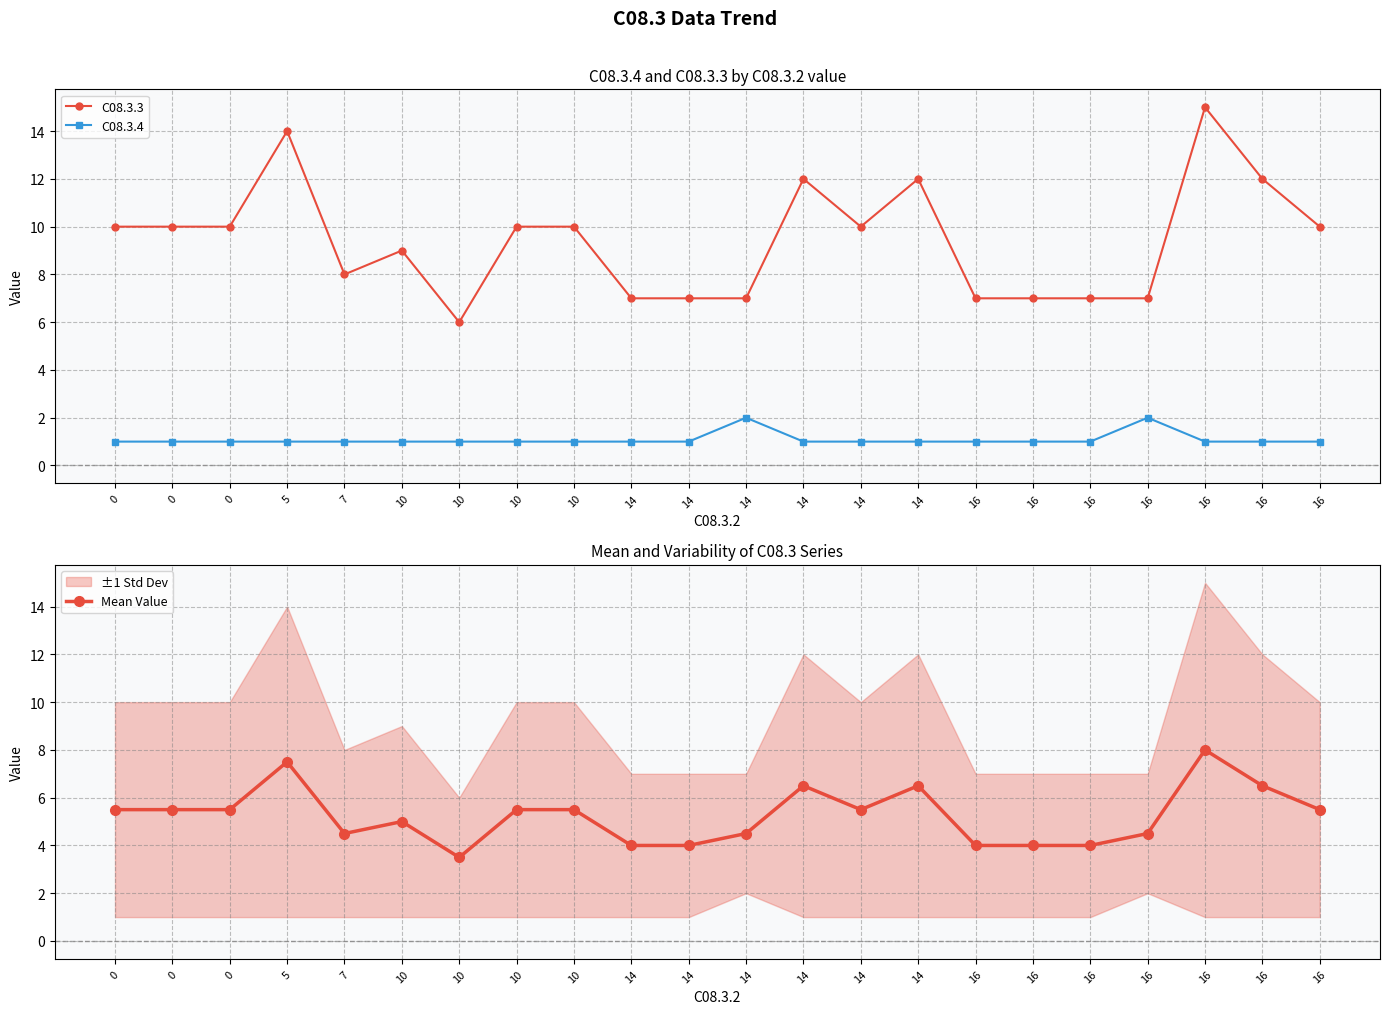

Reading right to left, transcribe all the data shown in this chart.

C08.3.3: 16=10.0	16=12.0	16=15.0	16=7.0	16=7.0	16=7.0	16=7.0	14=12.0	14=10.0	14=12.0	14=7.0	14=7.0	14=7.0	10=10.0	10=10.0	10=6.0	10=9.0	7=8.0	5=14.0	0=10.0	0=10.0	0=10.0
C08.3.4: 16=1.0	16=1.0	16=1.0	16=2.0	16=1.0	16=1.0	16=1.0	14=1.0	14=1.0	14=1.0	14=2.0	14=1.0	14=1.0	10=1.0	10=1.0	10=1.0	10=1.0	7=1.0	5=1.0	0=1.0	0=1.0	0=1.0
Mean Value: 16=5.5	16=6.5	16=8.0	16=4.5	16=4.0	16=4.0	16=4.0	14=6.5	14=5.5	14=6.5	14=4.5	14=4.0	14=4.0	10=5.5	10=5.5	10=3.5	10=5.0	7=4.5	5=7.5	0=5.5	0=5.5	0=5.5